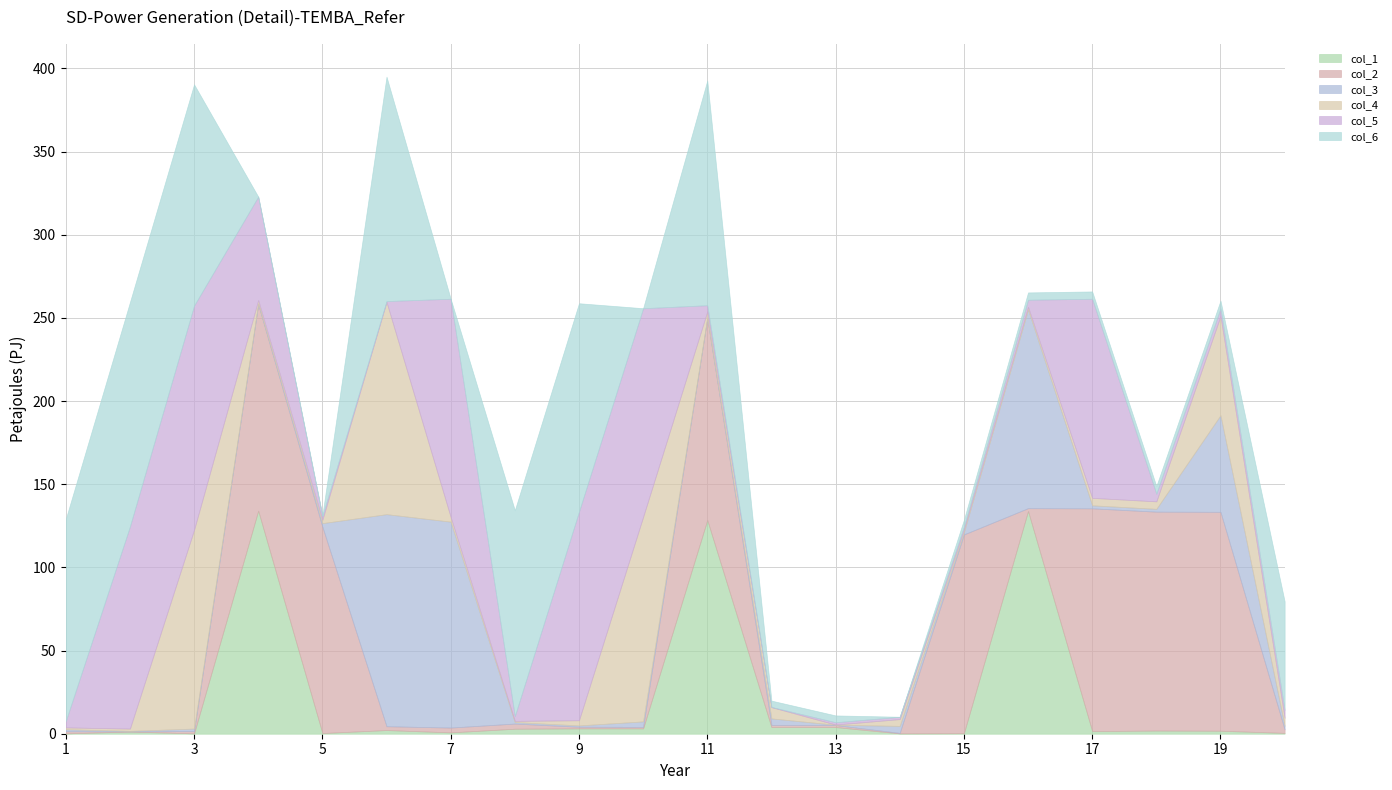

At how many categories does at least one series exceed 125?

17